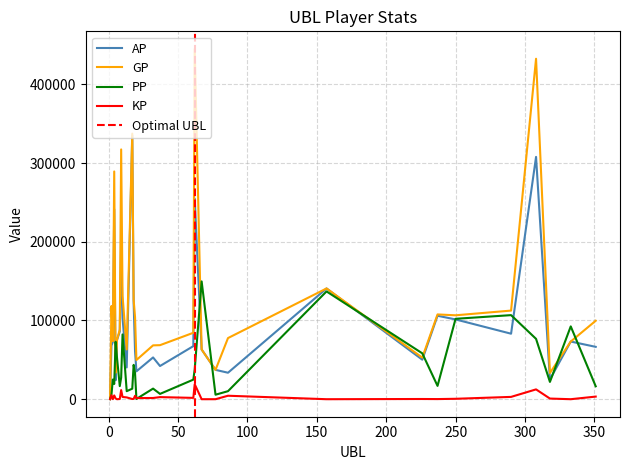

Which series changed the most between 86 and 157?

PP